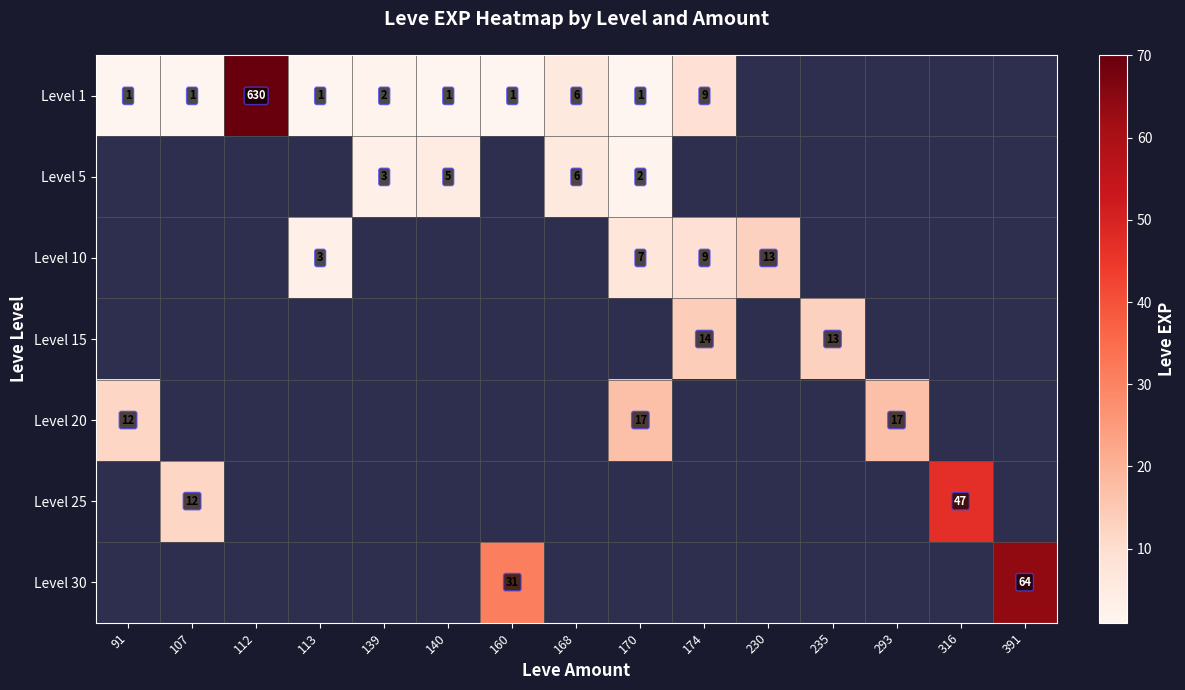

At which category does the chart reach its peak across all series?

112